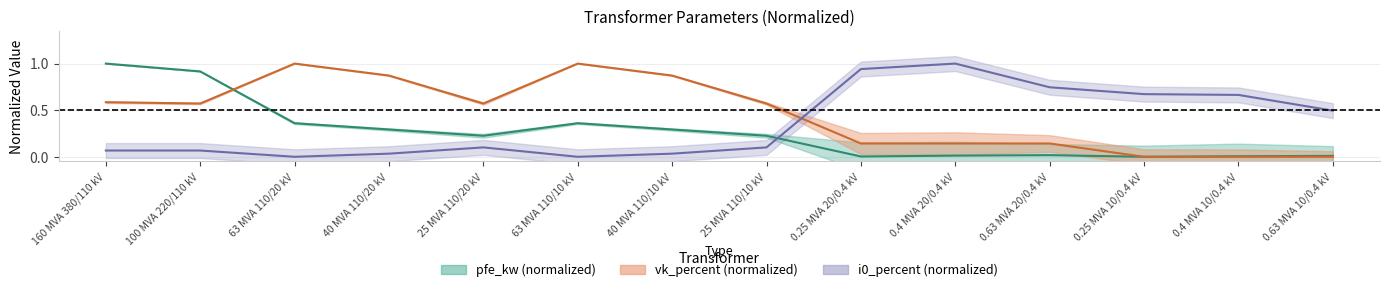

List the labels in order of vk_percent value, smallest first.

0.25 MVA 10/0.4 kV, 0.4 MVA 10/0.4 kV, 0.63 MVA 10/0.4 kV, 0.25 MVA 20/0.4 kV, 0.4 MVA 20/0.4 kV, 0.63 MVA 20/0.4 kV, 100 MVA 220/110 kV, 25 MVA 110/20 kV, 25 MVA 110/10 kV, 160 MVA 380/110 kV, 40 MVA 110/20 kV, 40 MVA 110/10 kV, 63 MVA 110/20 kV, 63 MVA 110/10 kV